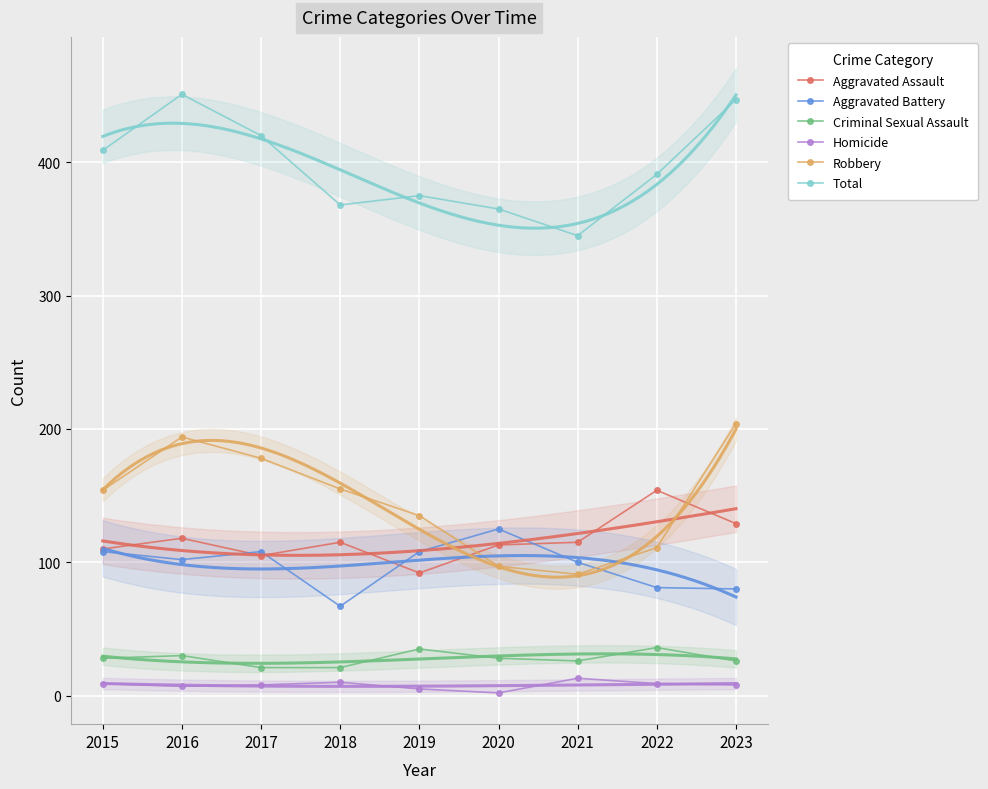

Which series has the largest range (max minus min)?

Robbery